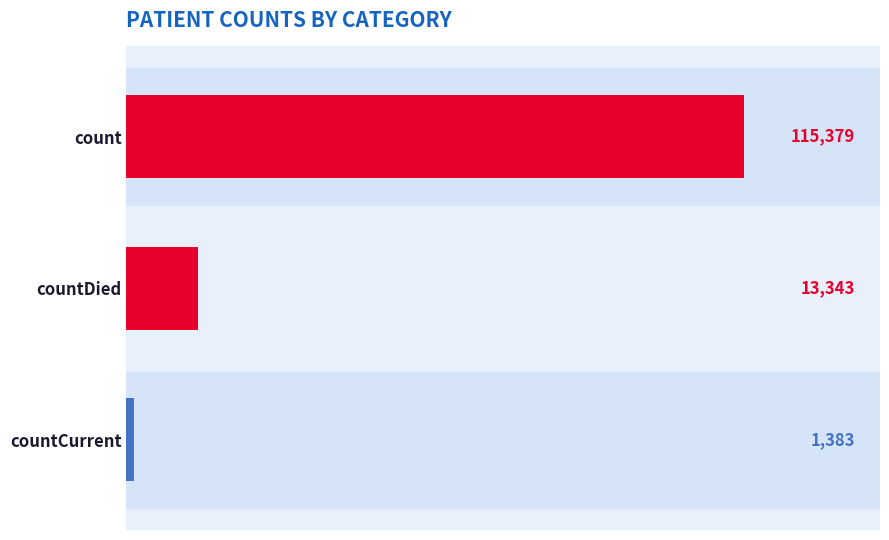

Are the bars horizontal?

Yes